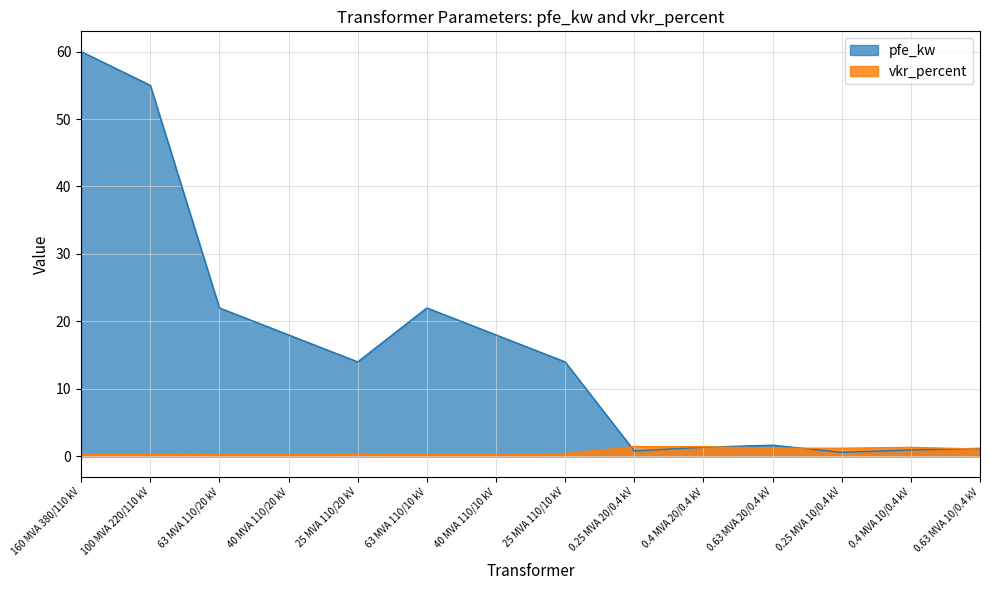

At how many categories does at least one series exceed 57?

1